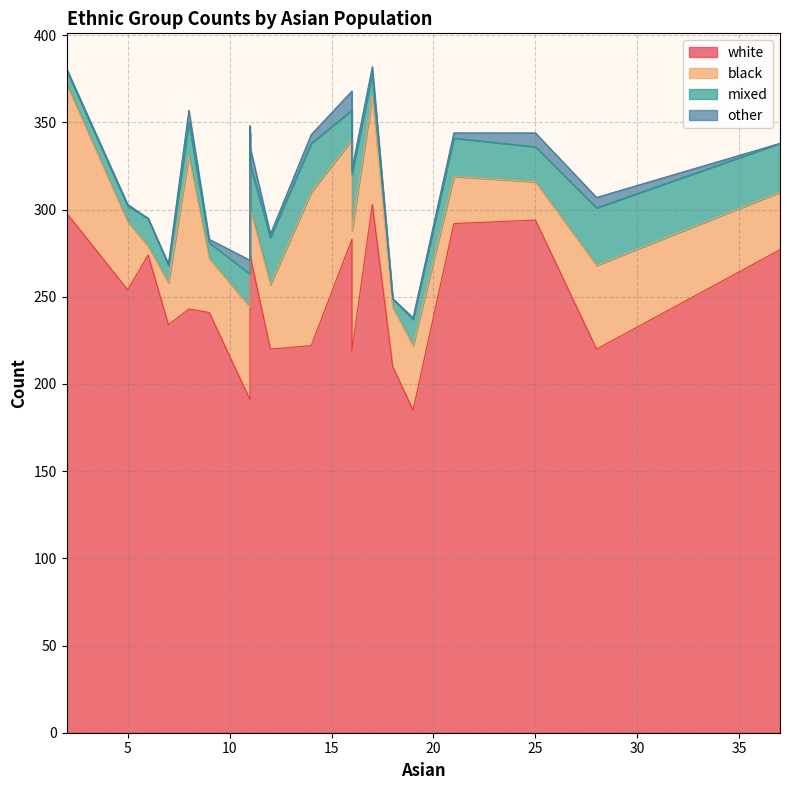

At 11, list the series in order from smallest to largest.

other, mixed, black, white